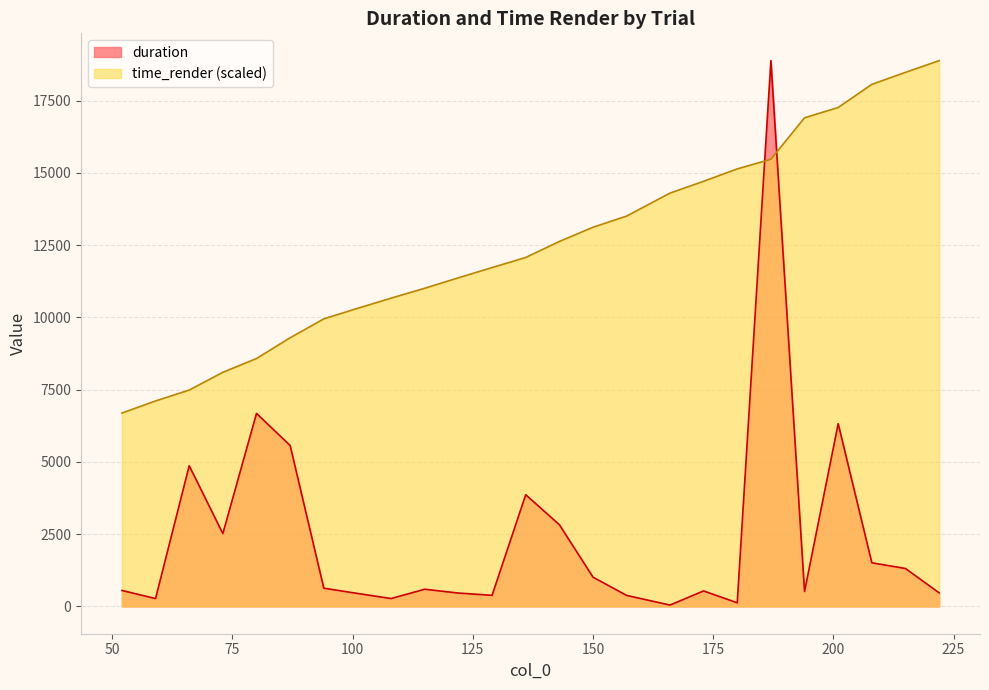

What is the spread (max minus min) of values at 129?

11341.8